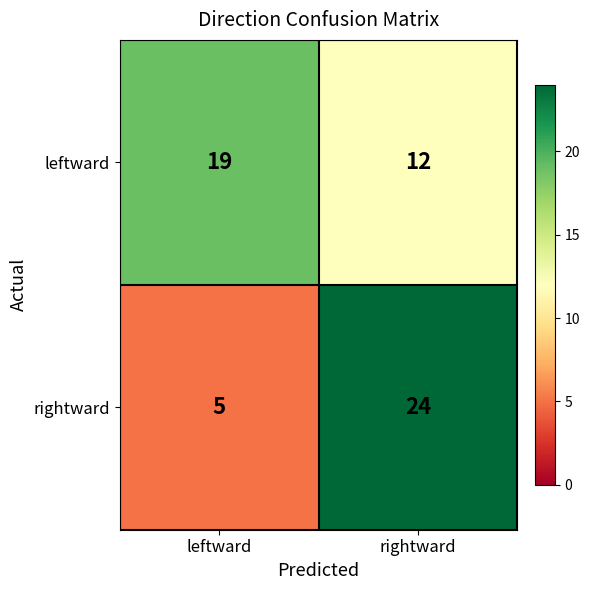

True or false: leftward has a value of 12 at rightward.

True